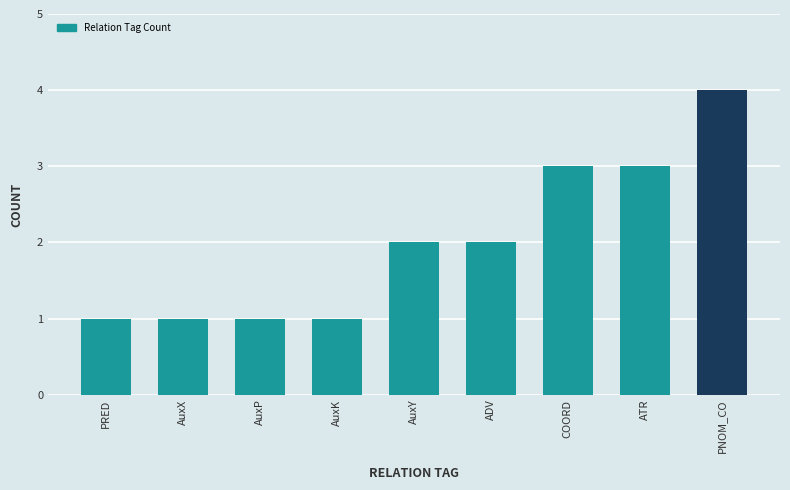

What is the ratio of the value at PRED to the value at COORD?

0.3